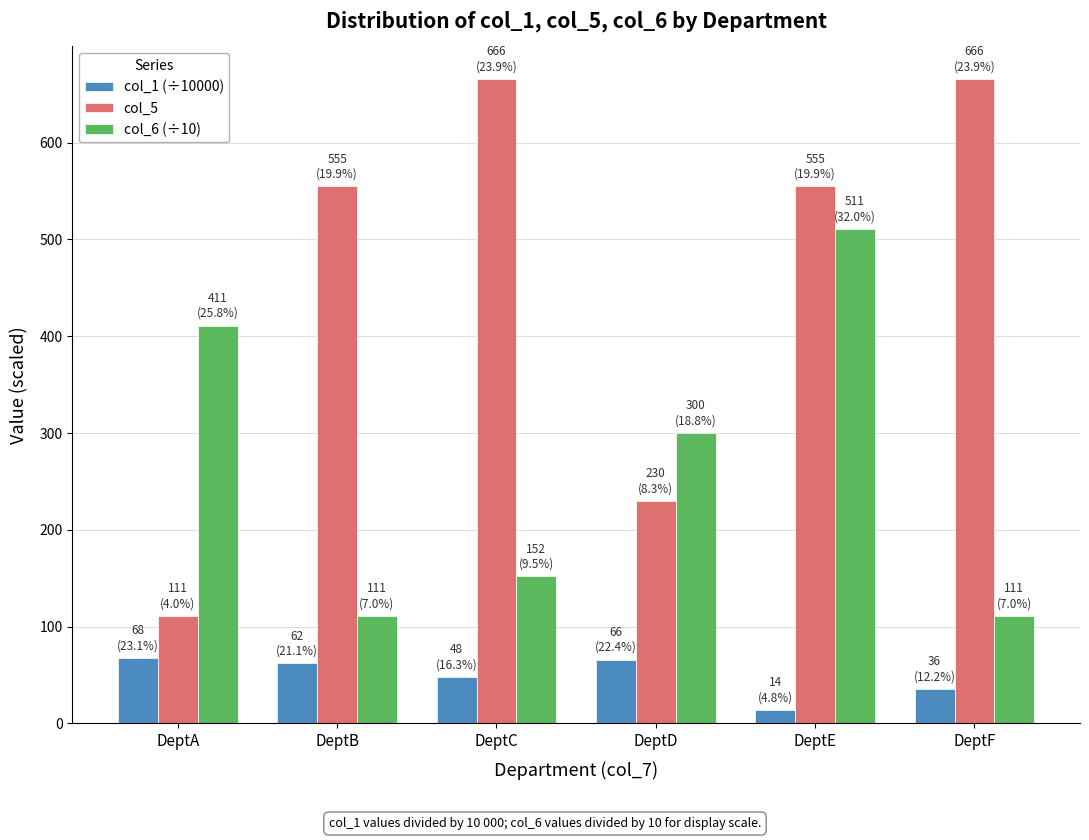

Count the number of data series in this chart.

3